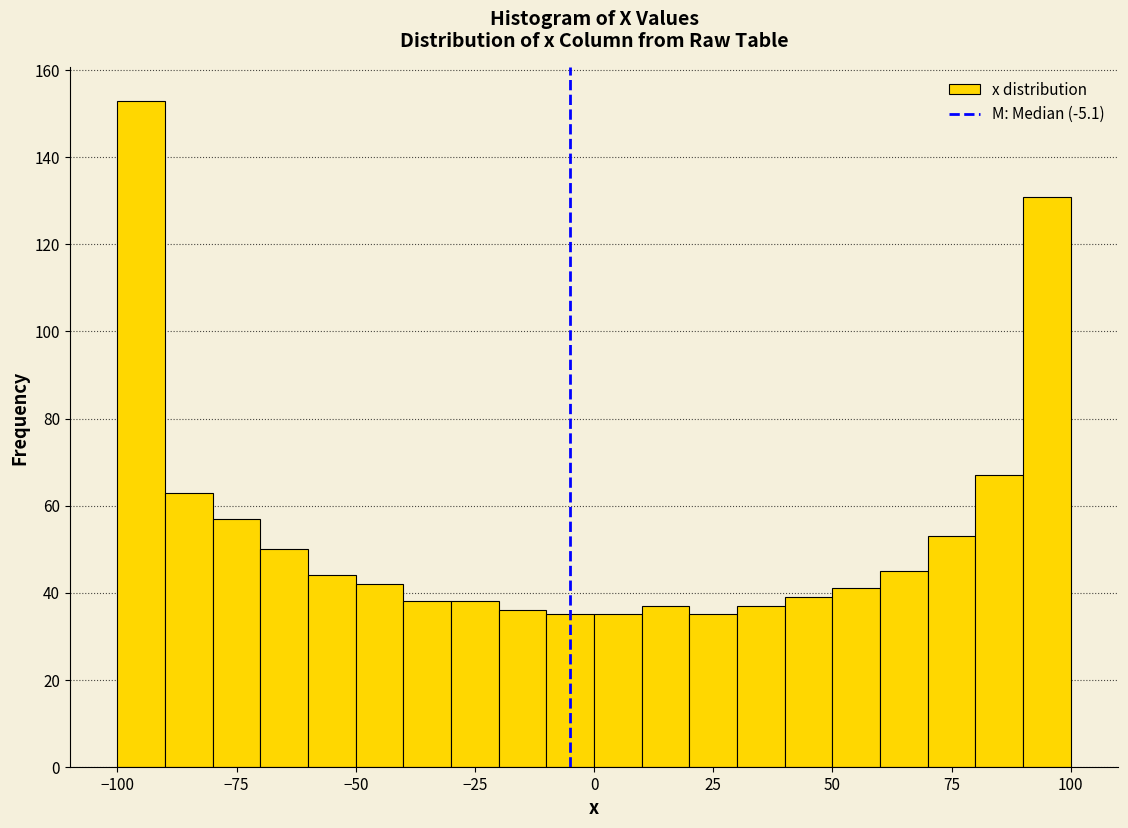

Read against the x-axis, roughly where is the centre of the tallest bar?

-95